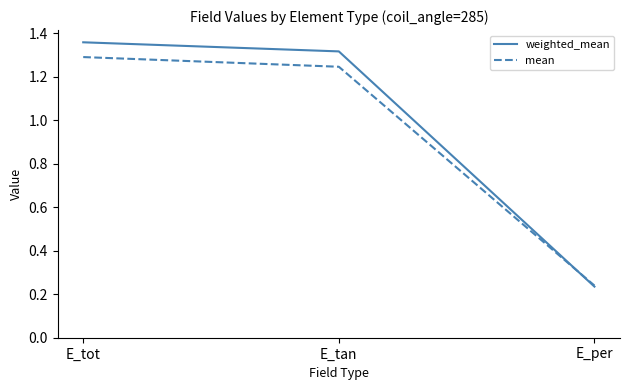

Which label corresponds to the smallest value in the chart?

E_per